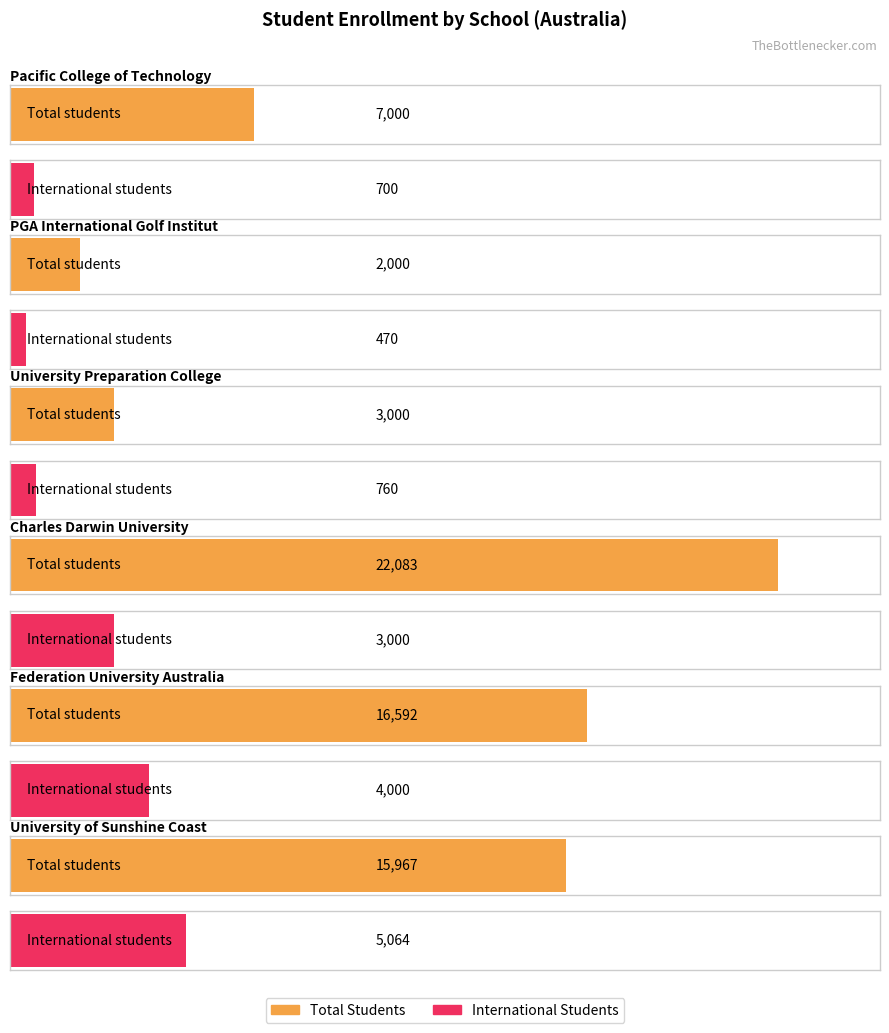

Reading left to right, transcribe all the data shown in this chart.

Average utilization: 7000	2000	3000	22083	16592	15967
Maximum utilization: 700	470	760	3000	4000	5064